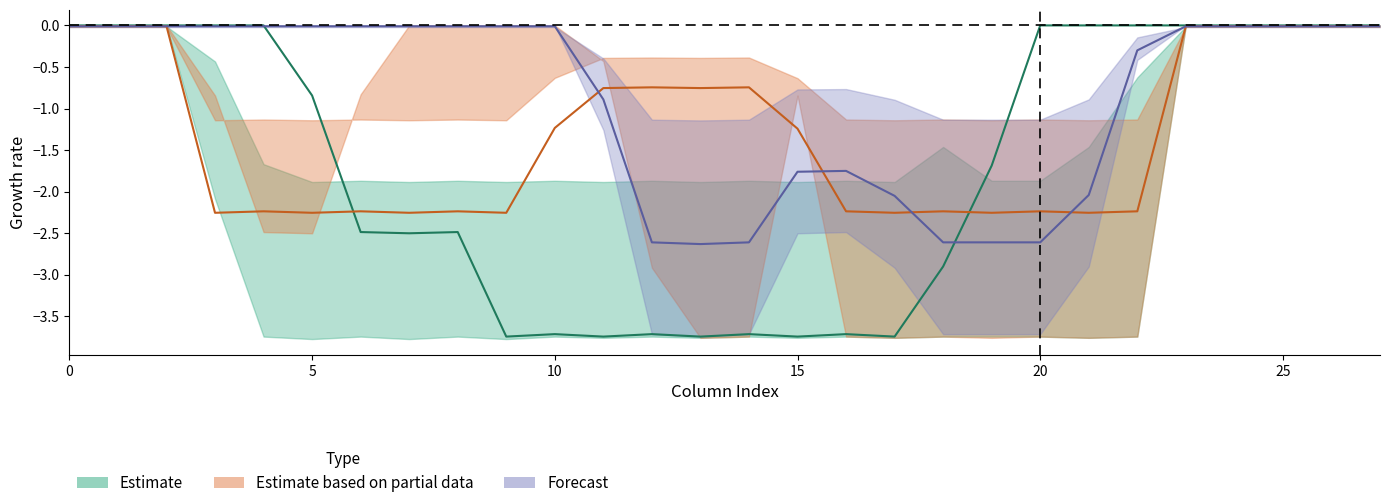

Reading left to right, extract all data points from this chart.

col_13: 0=-0.0	1=-0.0	2=-0.0	3=-2.3	4=-2.2	5=-2.3	6=-2.2	7=-2.3	8=-2.2	9=-2.3	10=-1.2	11=-0.8	12=-0.7	13=-0.8	14=-0.7	15=-1.2	16=-2.2	17=-2.3	18=-2.2	19=-2.3	20=-2.2	21=-2.3	22=-2.2	23=-0.0	24=-0.0	25=-0.0	26=-0.0	27=-0.0
col_21: 0=-0.0	1=-0.0	2=-0.0	3=-0.0	4=-0.0	5=-0.0	6=-0.0	7=-0.0	8=-0.0	9=-0.0	10=-0.0	11=-0.9	12=-2.6	13=-2.6	14=-2.6	15=-1.8	16=-1.8	17=-2.1	18=-2.6	19=-2.6	20=-2.6	21=-2.0	22=-0.3	23=-0.0	24=-0.0	25=-0.0	26=-0.0	27=-0.0
col_9: 0=-0.0	1=-0.0	2=-0.0	3=-0.0	4=-0.0	5=-0.8	6=-2.5	7=-2.5	8=-2.5	9=-3.7	10=-3.7	11=-3.7	12=-3.7	13=-3.7	14=-3.7	15=-3.7	16=-3.7	17=-3.7	18=-2.9	19=-1.7	20=-0.0	21=-0.0	22=-0.0	23=-0.0	24=-0.0	25=-0.0	26=-0.0	27=-0.0